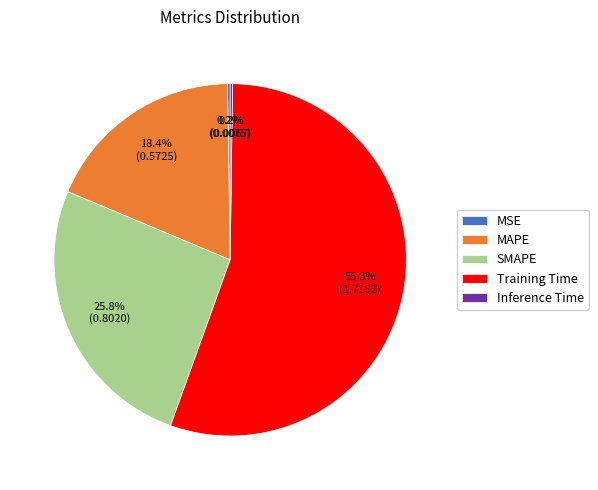

True or false: Training Time accounts for 55% of the total.

True